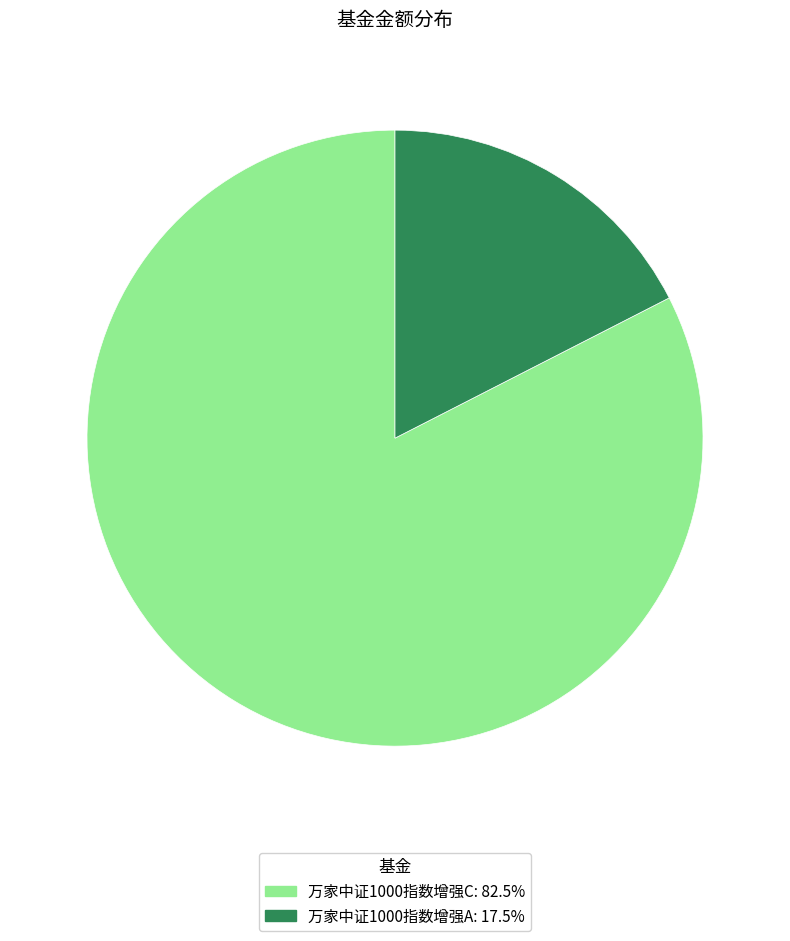

Rank the categories by value from lowest to highest.

万家中证1000指数增强A, 万家中证1000指数增强C